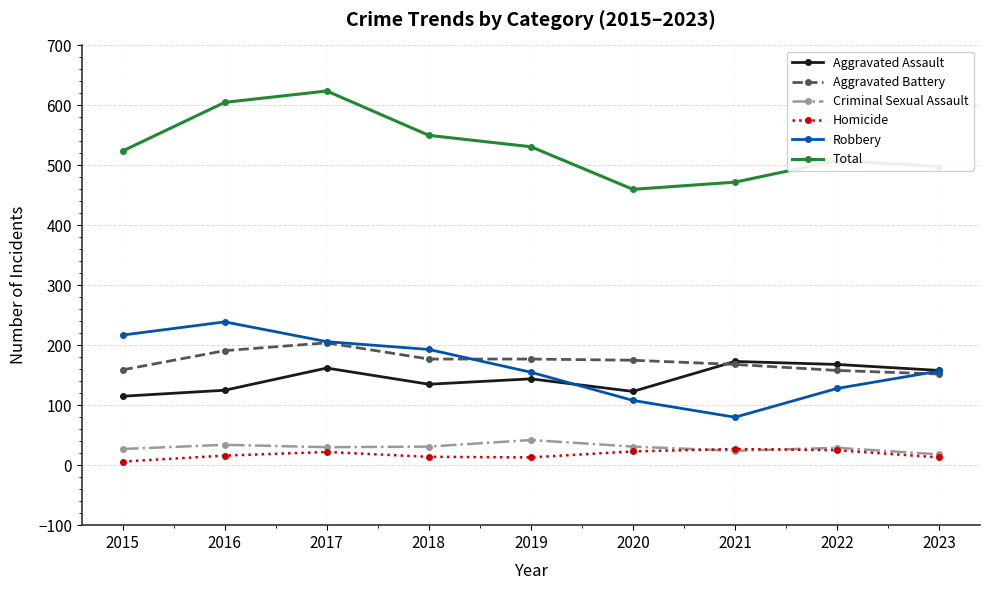

What is the difference between the maximum and second lowest values in the Homicide series?

14